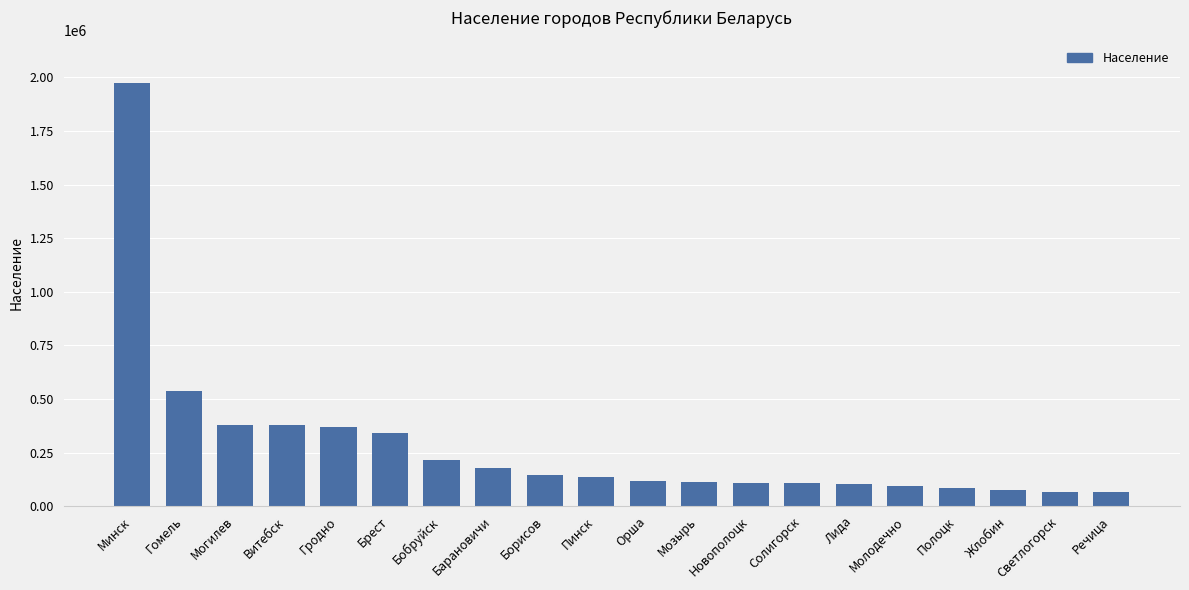

What is the difference between the maximum and minimum values?

1909000